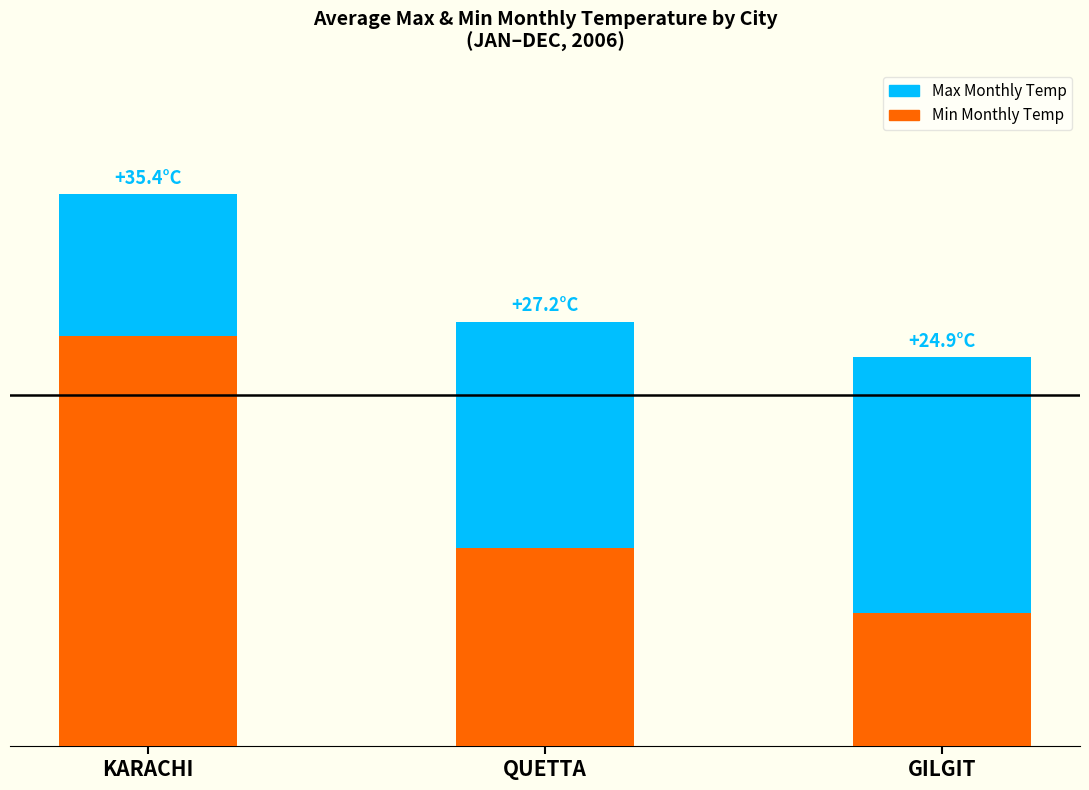

Does the chart contain any negative values?

No